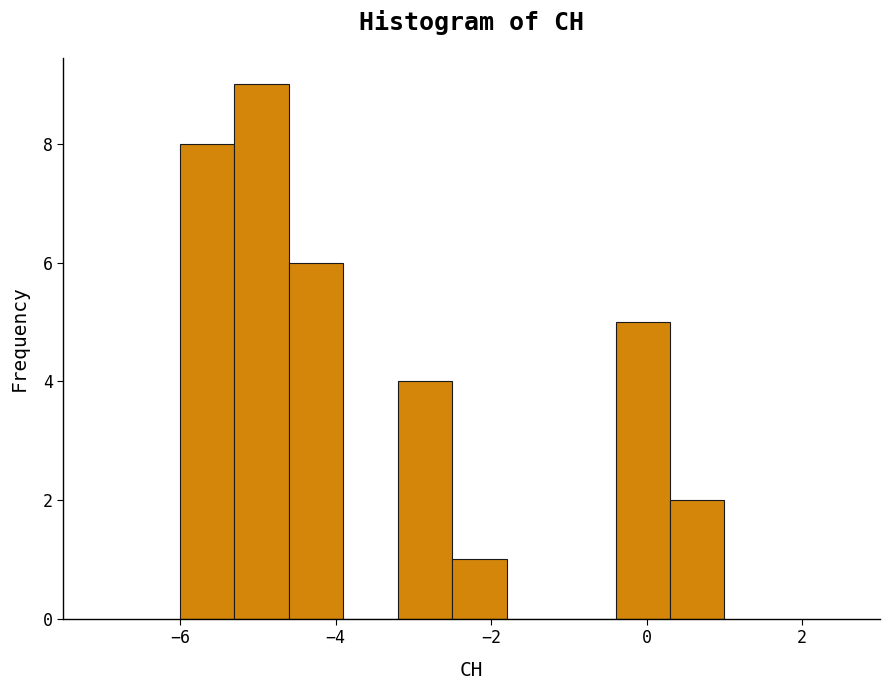

Read against the x-axis, roughly where is the centre of the tallest bar?

-5.0